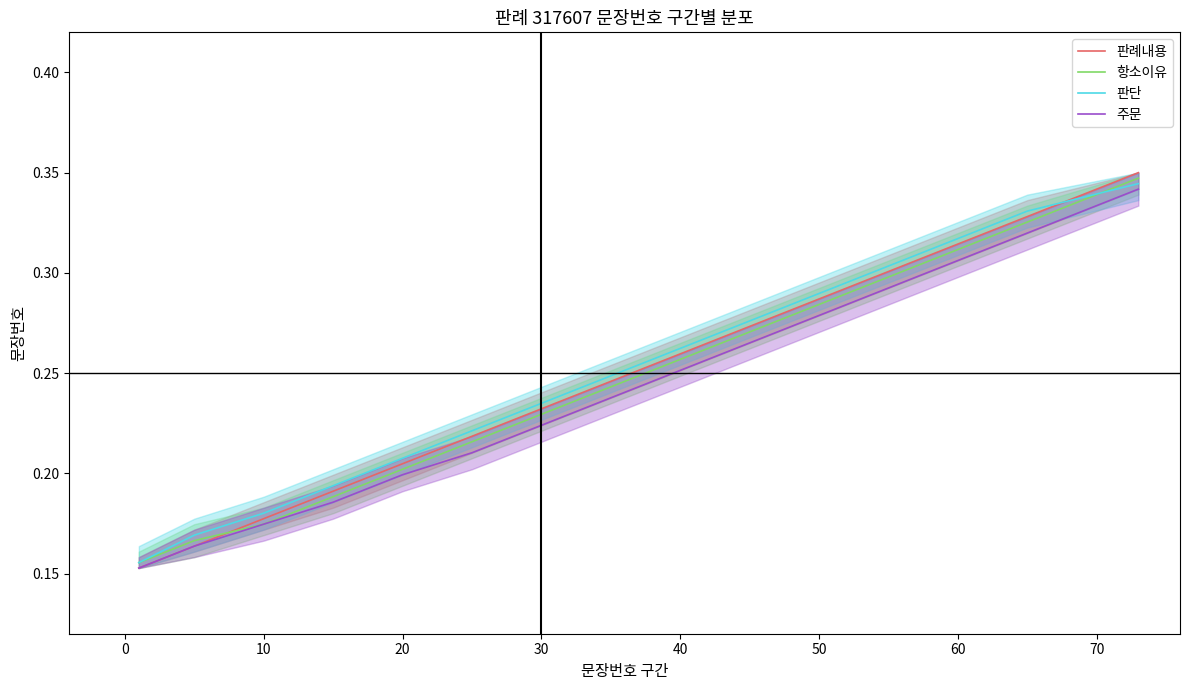

Reading left to right, what are all the values shown in this chart?

판례내용: 0.2	0.2	0.2	0.2	0.2	0.2	0.2	0.2	0.3	0.3	0.3	0.3	0.3	0.3	0.3
항소이유: 0.2	0.2	0.2	0.2	0.2	0.2	0.2	0.2	0.3	0.3	0.3	0.3	0.3	0.3	0.3
판단: 0.2	0.2	0.2	0.2	0.2	0.2	0.2	0.2	0.3	0.3	0.3	0.3	0.3	0.3	0.3
주문: 0.2	0.2	0.2	0.2	0.2	0.2	0.2	0.2	0.3	0.3	0.3	0.3	0.3	0.3	0.3